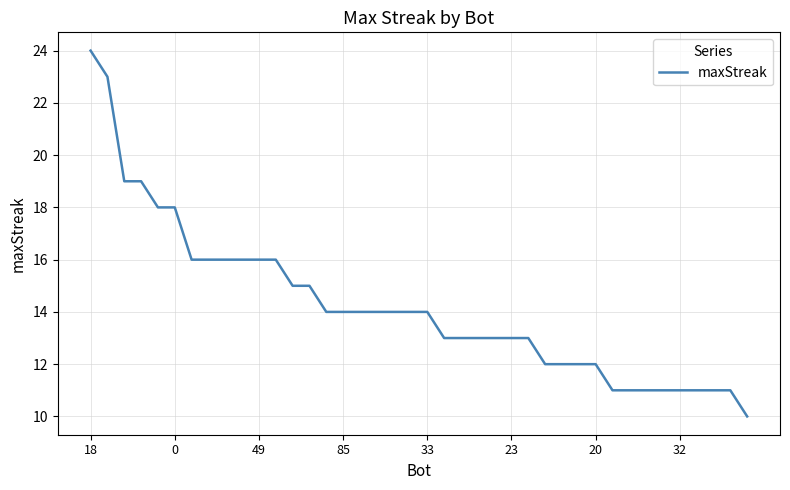

What is the difference between the maximum and minimum values?

14